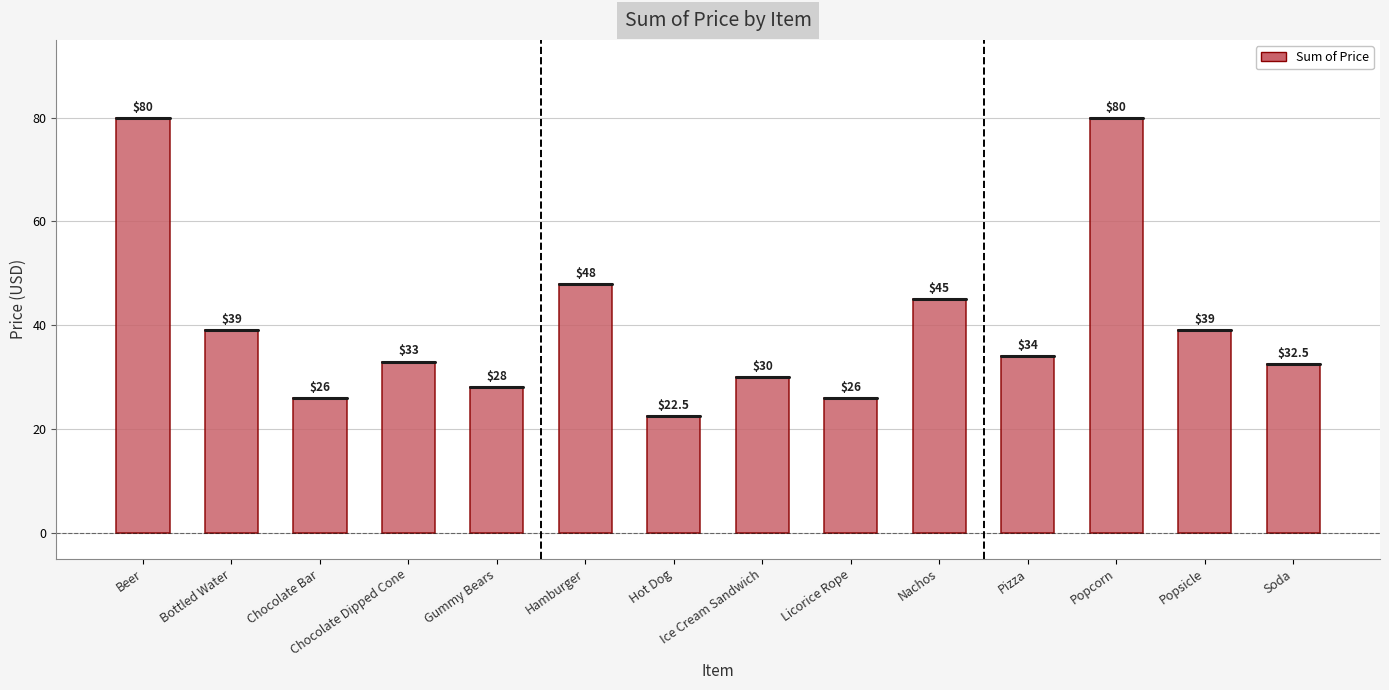

What is the label of the 11th bar from the right?

Chocolate Dipped Cone